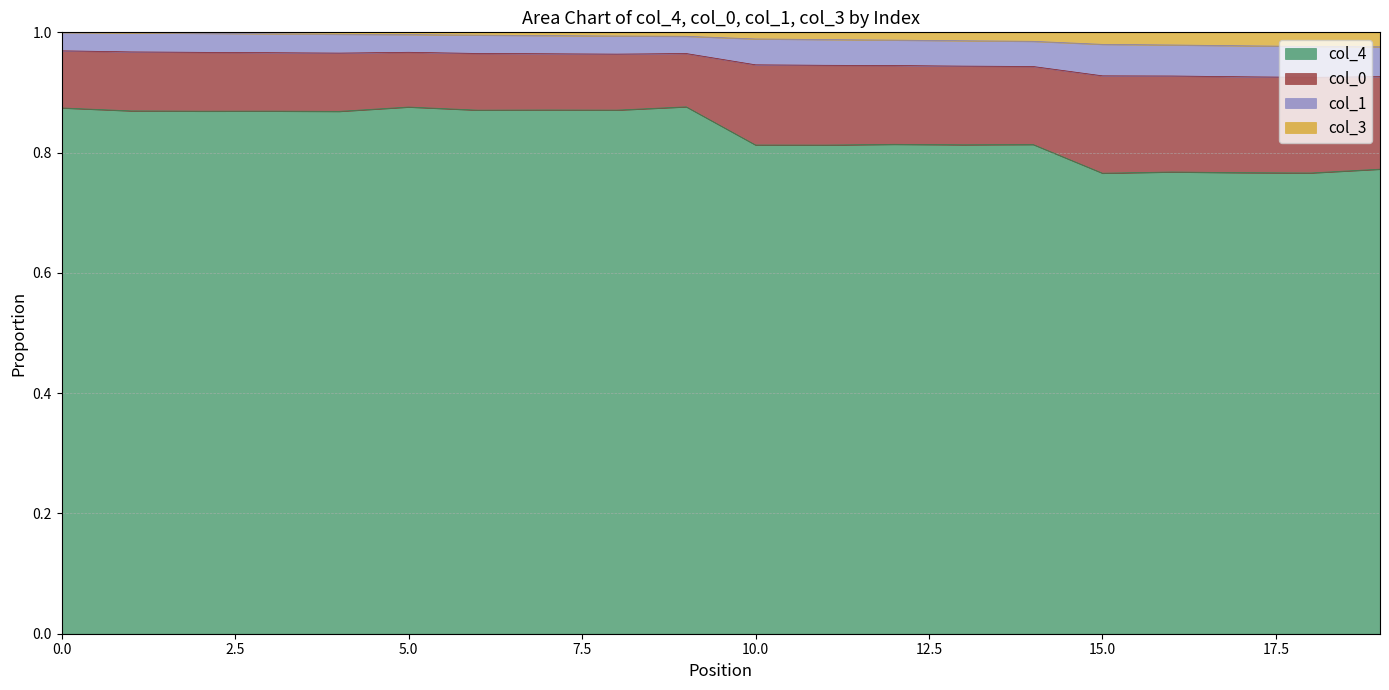

True or false: col_4 has a value of 1.1 at 15.0.

False